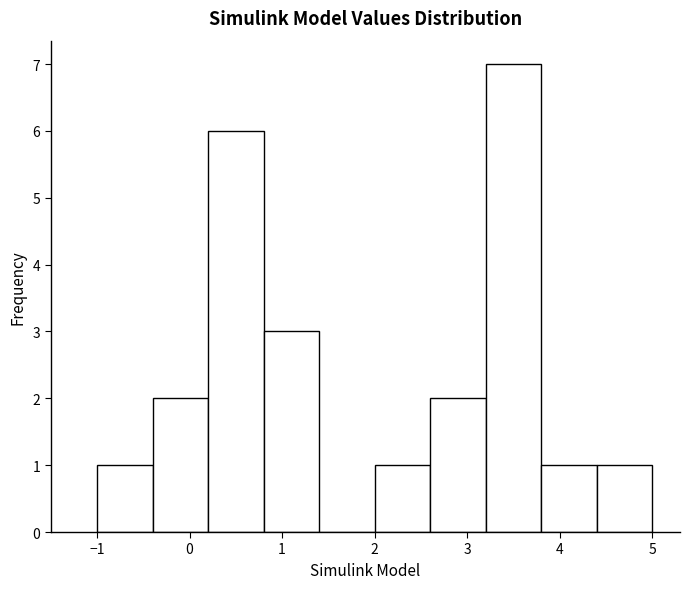

What is the height of the bar covering 3.2 to 3.8 on the x-axis? The values are not printed on the chart, so give them approximately, as read against the axis.

7